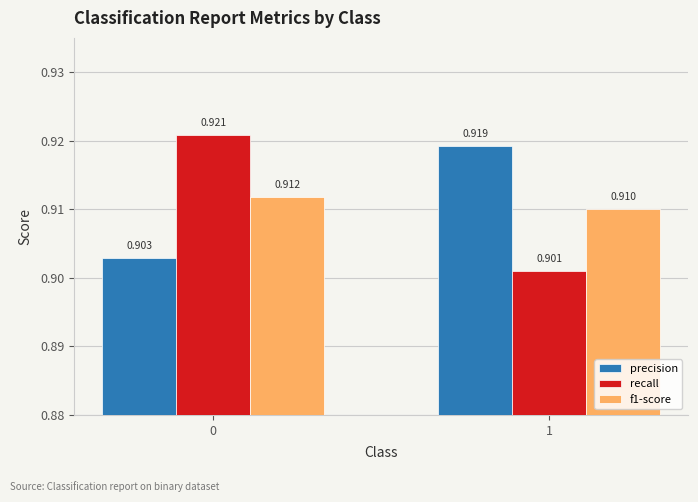

Is the value of recall at 1 greater than the value of f1-score at 1?

No